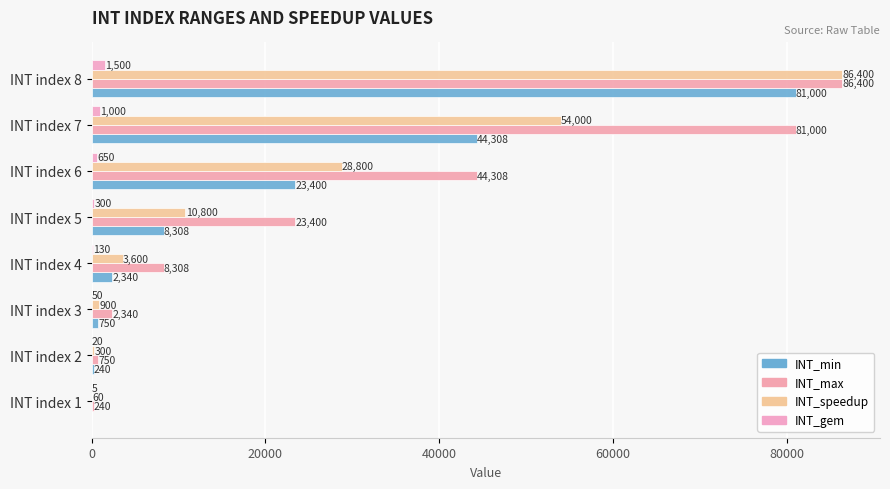

How many data points does each series have?

8